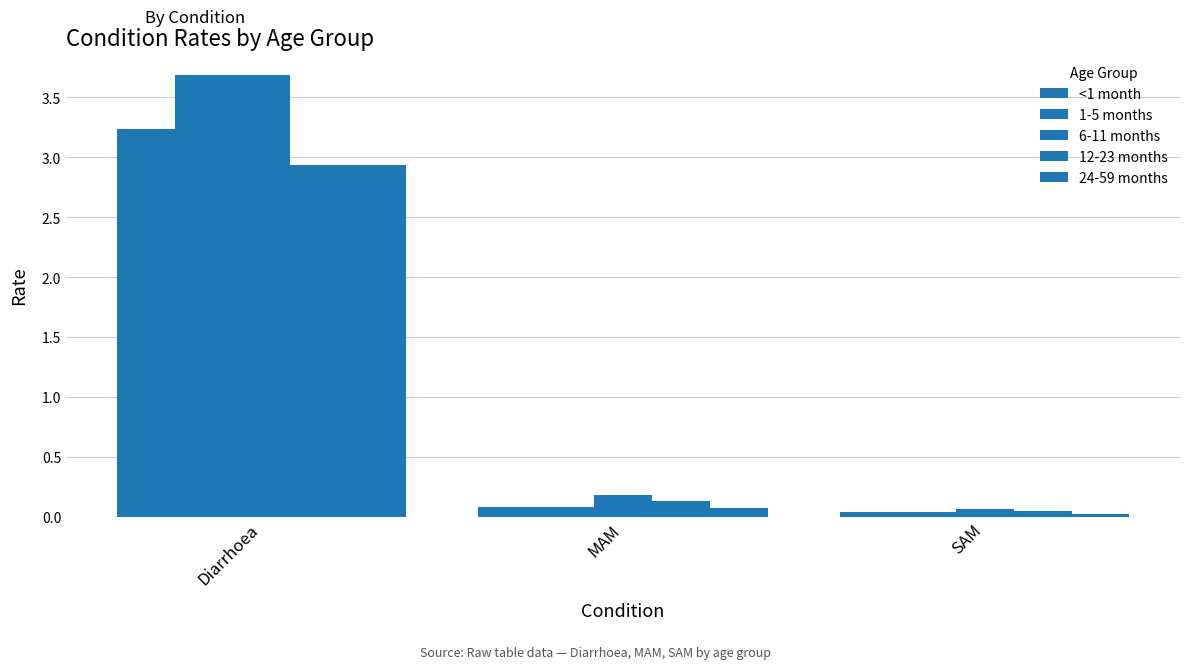

Which series has the largest total across all categories?

6-11 months